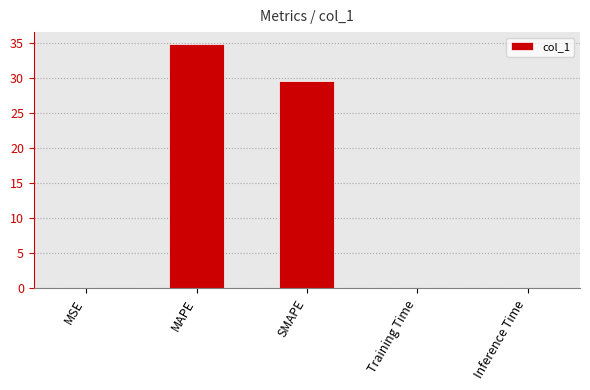

What is the sum of all values?

64.6